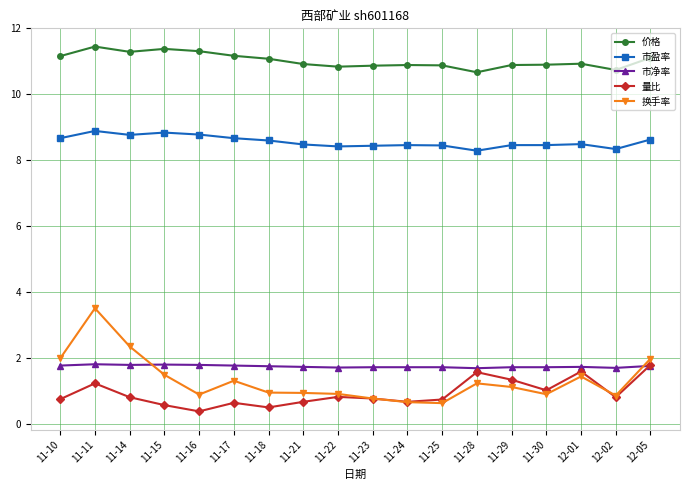

What is the sum of all 市盈率 values?

154.1